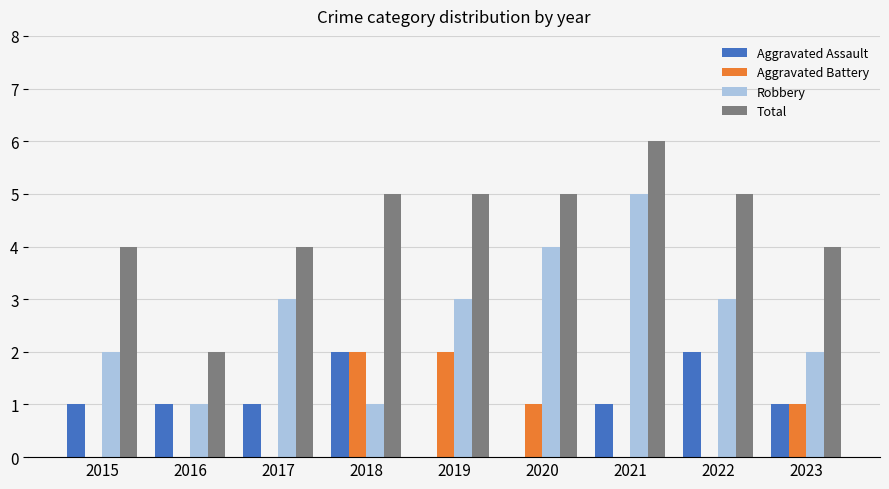

What is the sum of the Aggravated Assault values at 2022 and 2020?

2